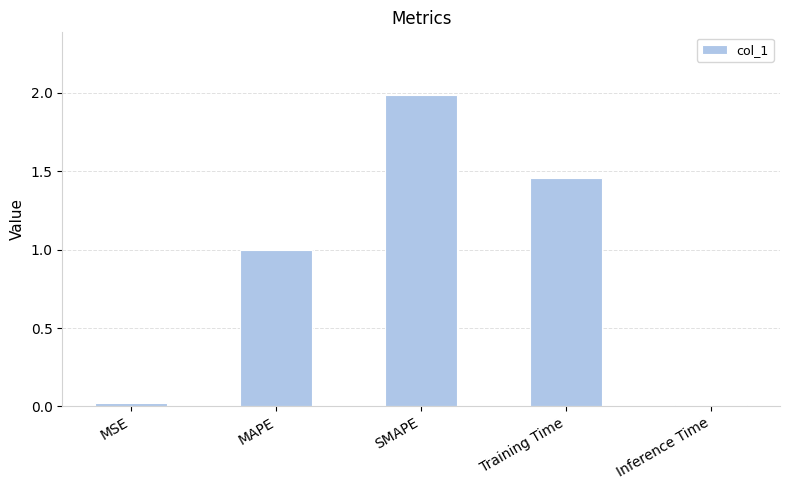

What is the label of the 2nd bar from the right?

Training Time